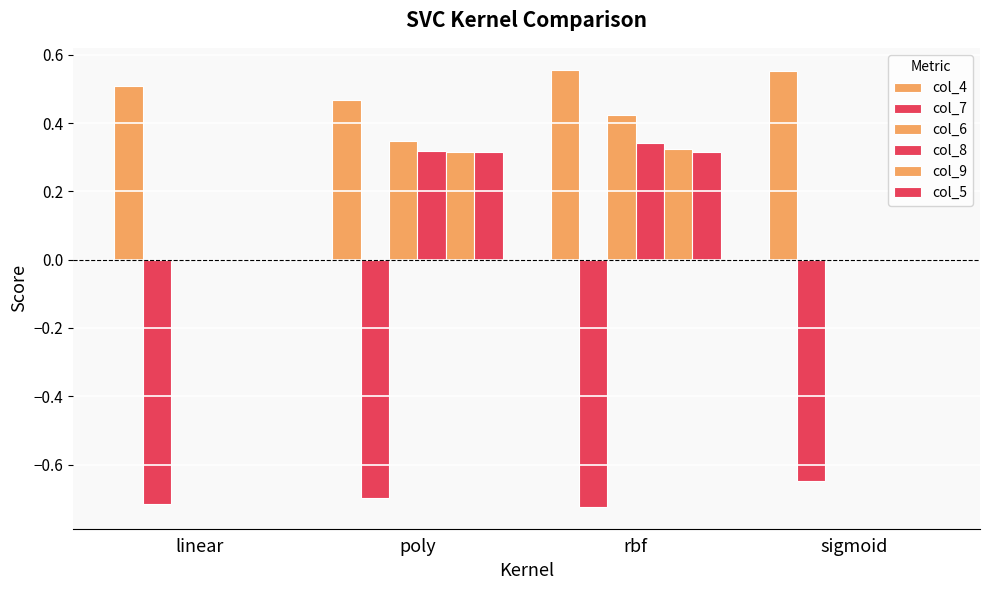

Between linear and rbf, which series saw the biggest shift?

col_6